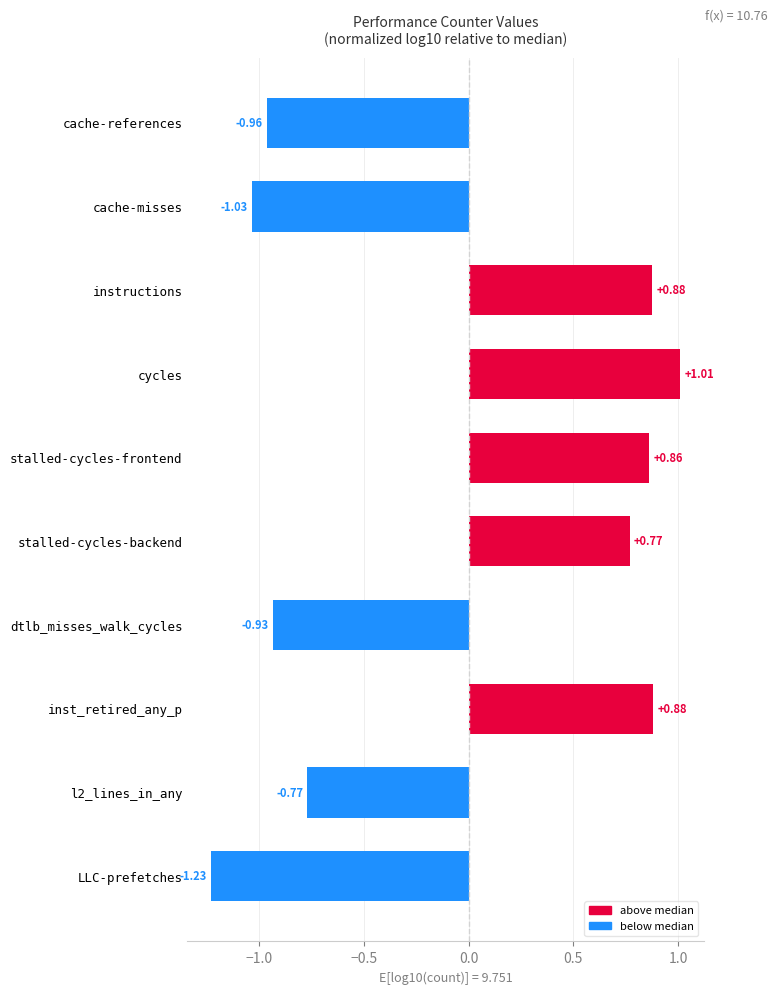

What is the label of the 5th bar from the bottom?

stalled-cycles-backend